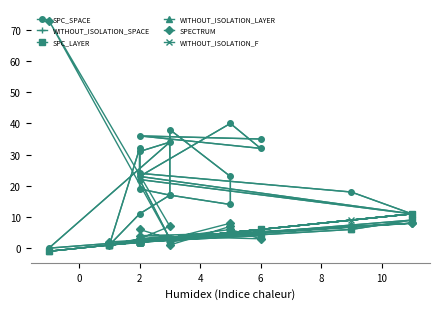

What is the label of the 4th point from the left?

4